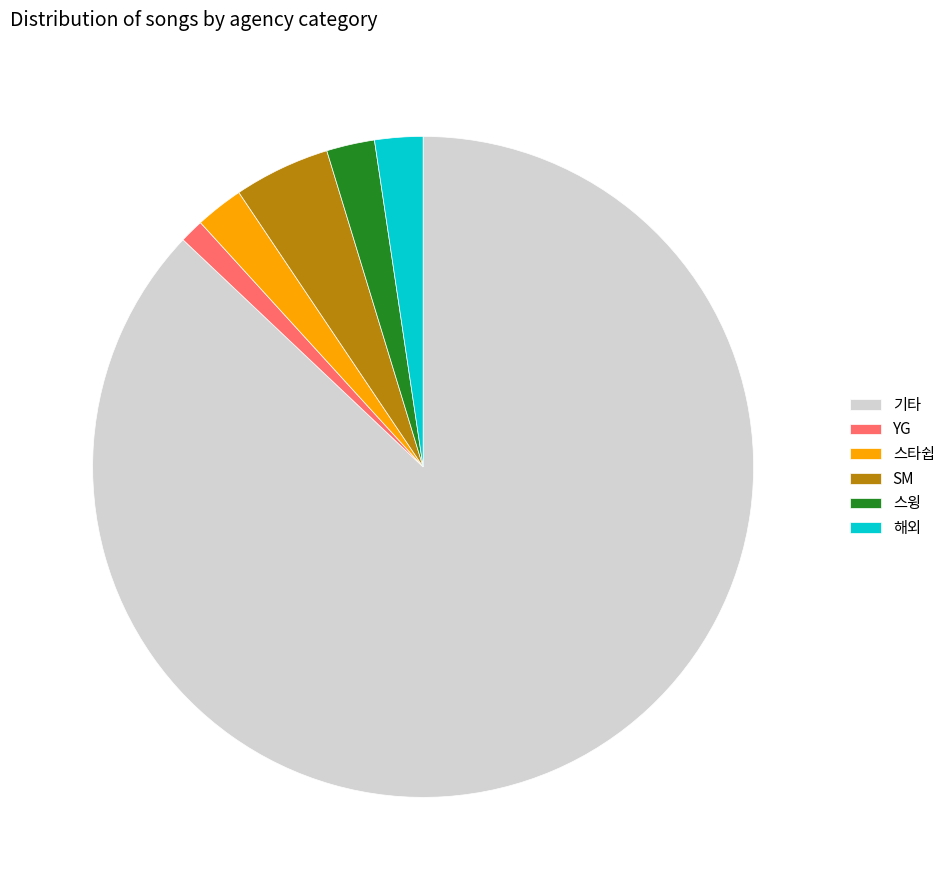

Is it true that 스윙 is 2% of the pie?

True